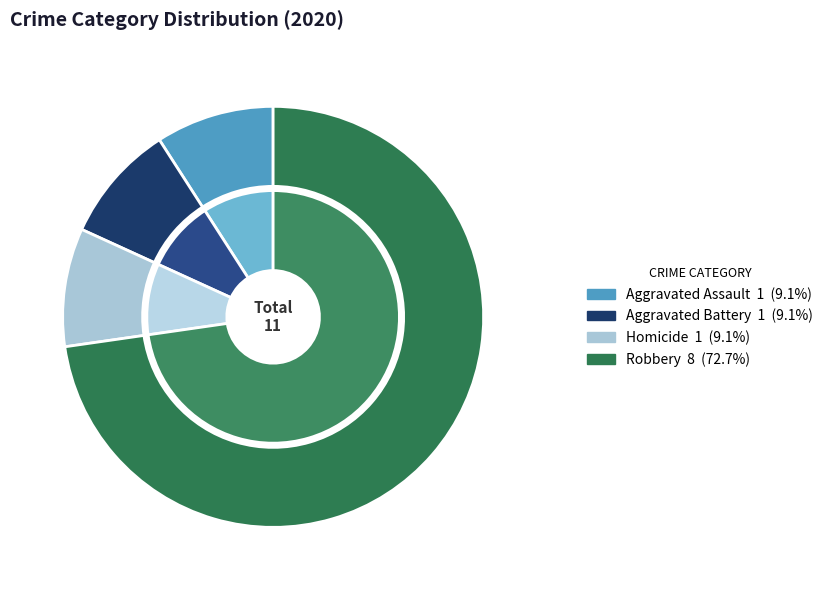

To the nearest percent, what is the average slice percentage?

25%